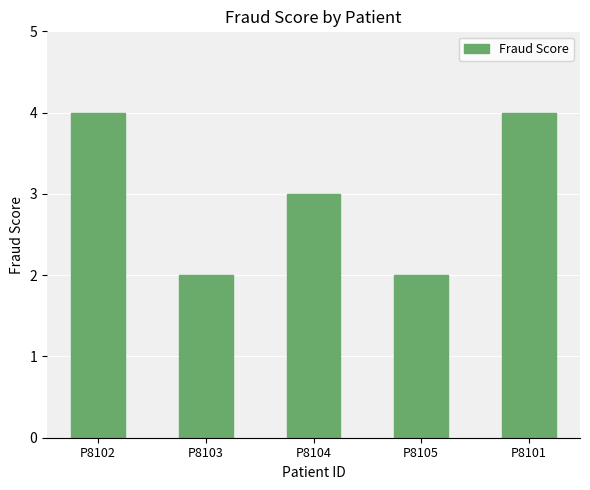

True or false: the data shows 2 at P8102.

False